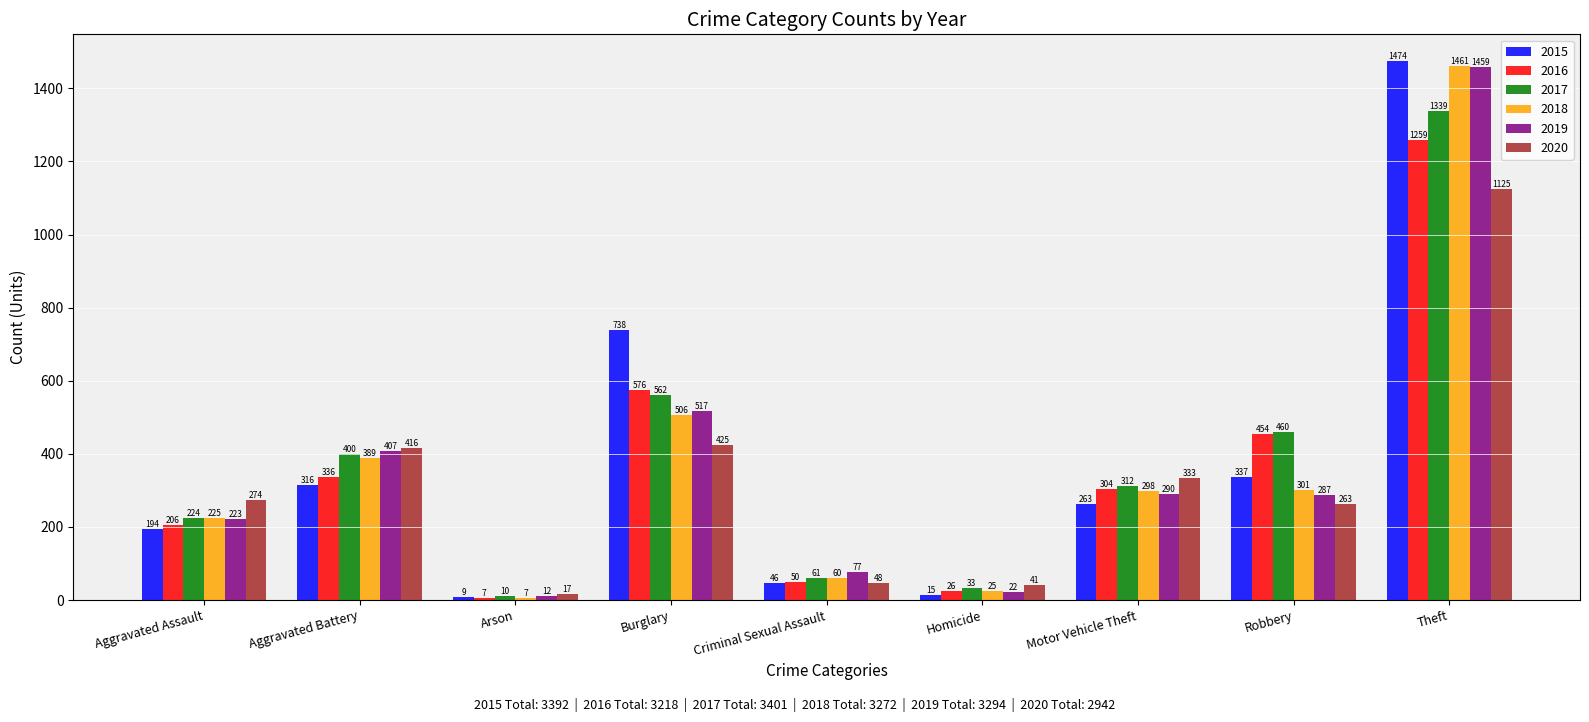

Which category has the lowest value across all series?

Arson